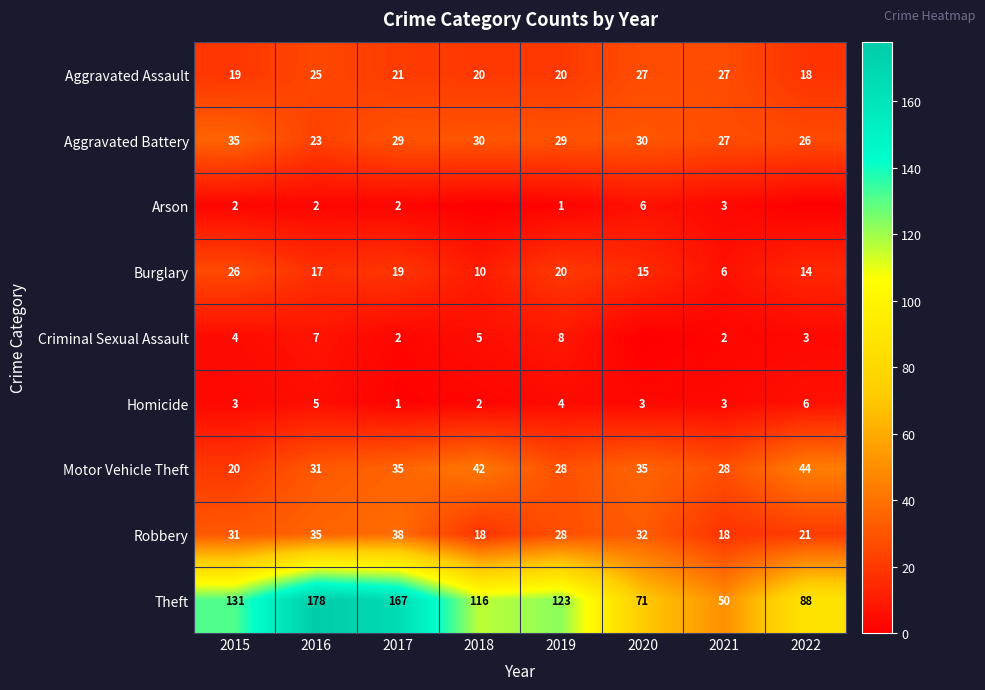

What is the difference between the maximum and minimum values in the Theft series?

128